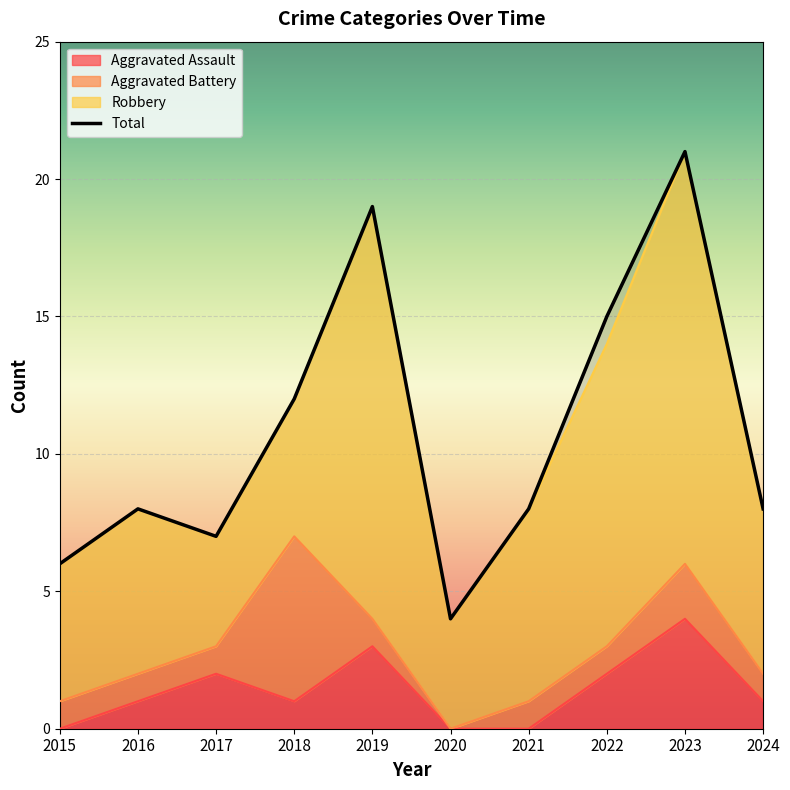

Which series has the largest range (max minus min)?

Total